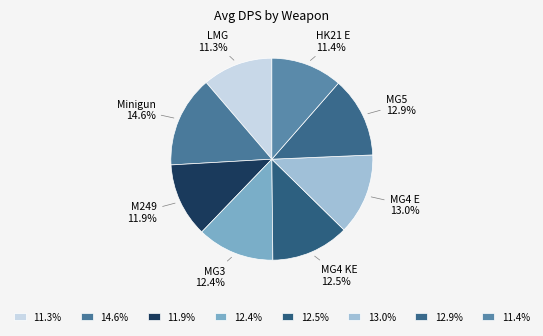

How many segments does this pie chart have?

8